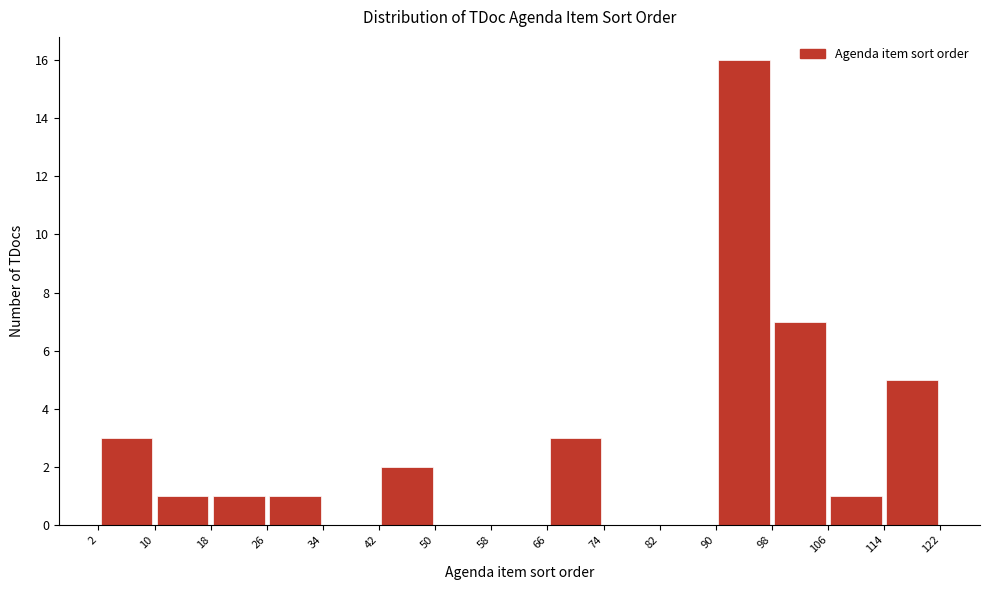

Reading left to right, transcribe this chart: for each bar, give the range it covers on the x-axis and its height. The values are not printed on the chart, so give them approximately, as read against the axis.

2 to 10: 3
10 to 18: 1
18 to 26: 1
26 to 34: 1
34 to 42: 0
42 to 50: 2
50 to 58: 0
58 to 66: 0
66 to 74: 3
74 to 82: 0
82 to 90: 0
90 to 98: 16
98 to 106: 7
106 to 114: 1
114 to 122: 5